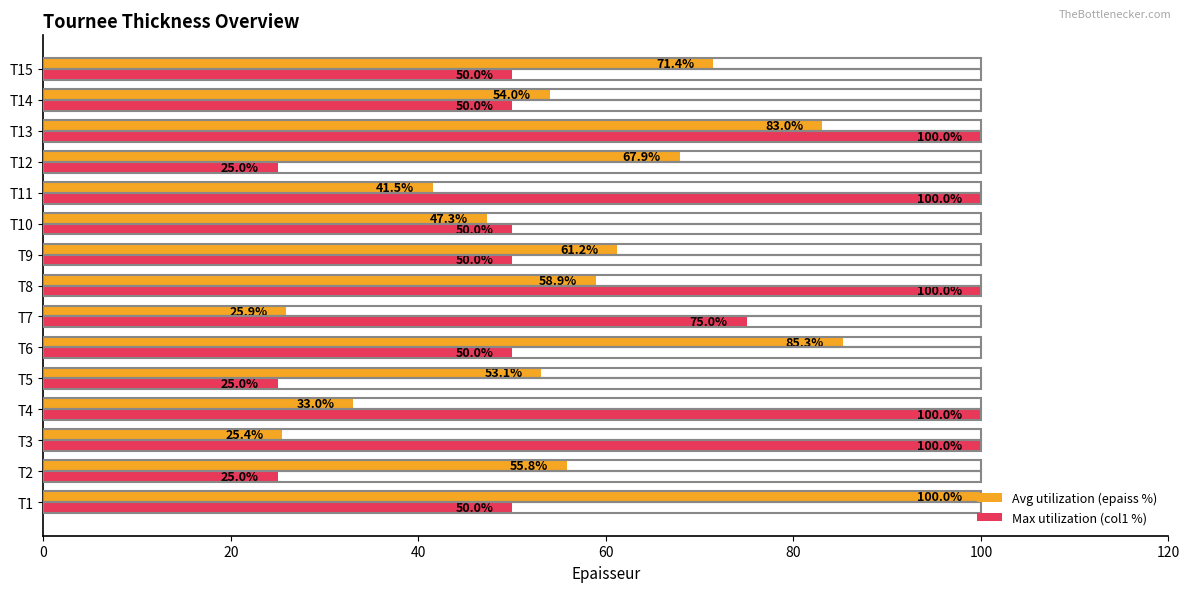

Is it true that Avg utilization (epaiss %) equals 58.9 at T8?

True